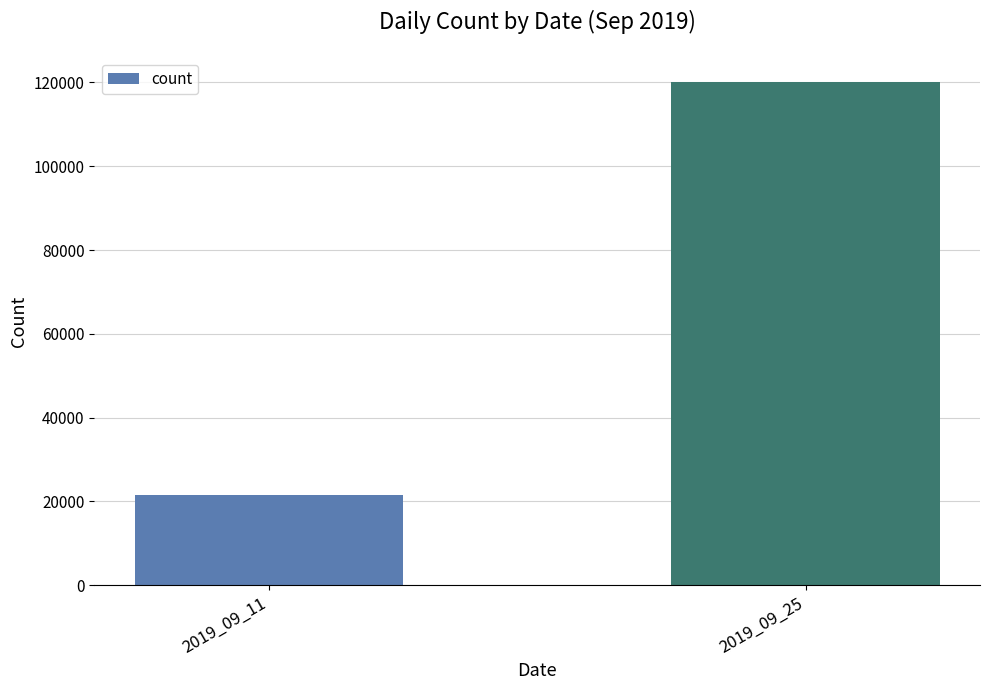

List the labels in order of value, largest first.

2019_09_25, 2019_09_11